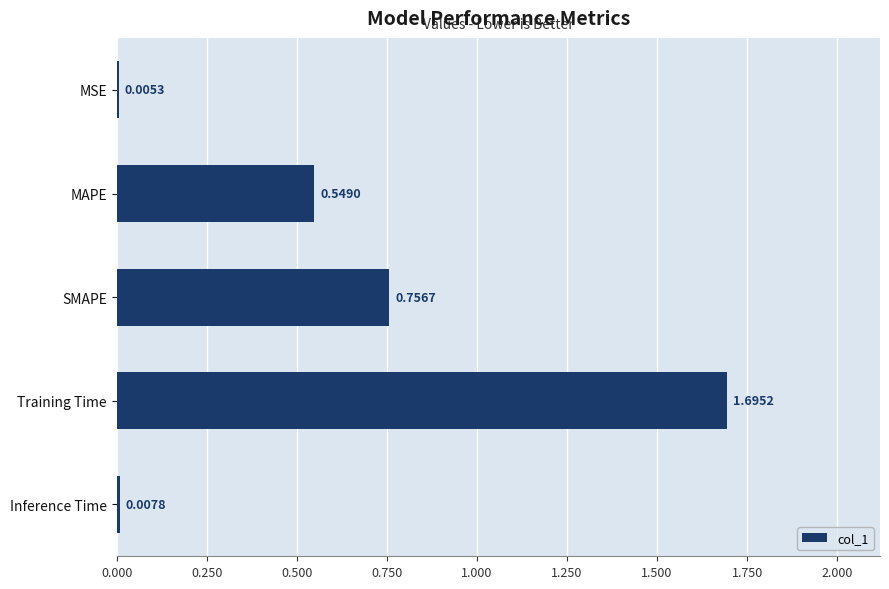

Which has a higher value, MAPE or Training Time?

Training Time